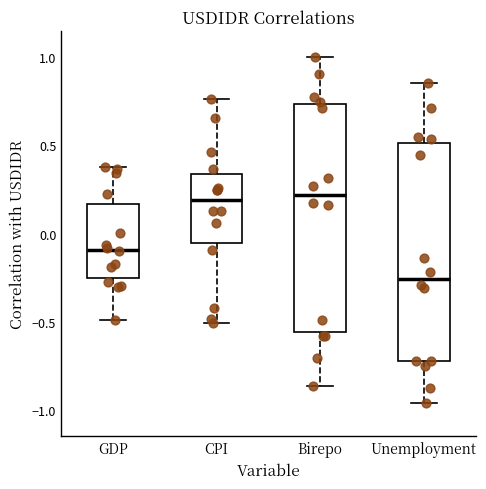

Reading left to right, transcribe this box plot: for each box, give where its median line is, the range the box spans, and where its two whiskers end, as read against the y-axis. The values are not printed on the chart, so give them approximately, as read against the axis.

GDP: median -0.10, box -0.25 to 0.15, whiskers -0.50 to 0.40
CPI: median 0.20, box -0.05 to 0.35, whiskers -0.50 to 0.75
Birepo: median 0.20, box -0.55 to 0.75, whiskers -0.85 to 1.00
Unemployment: median -0.25, box -0.70 to 0.50, whiskers -0.95 to 0.85